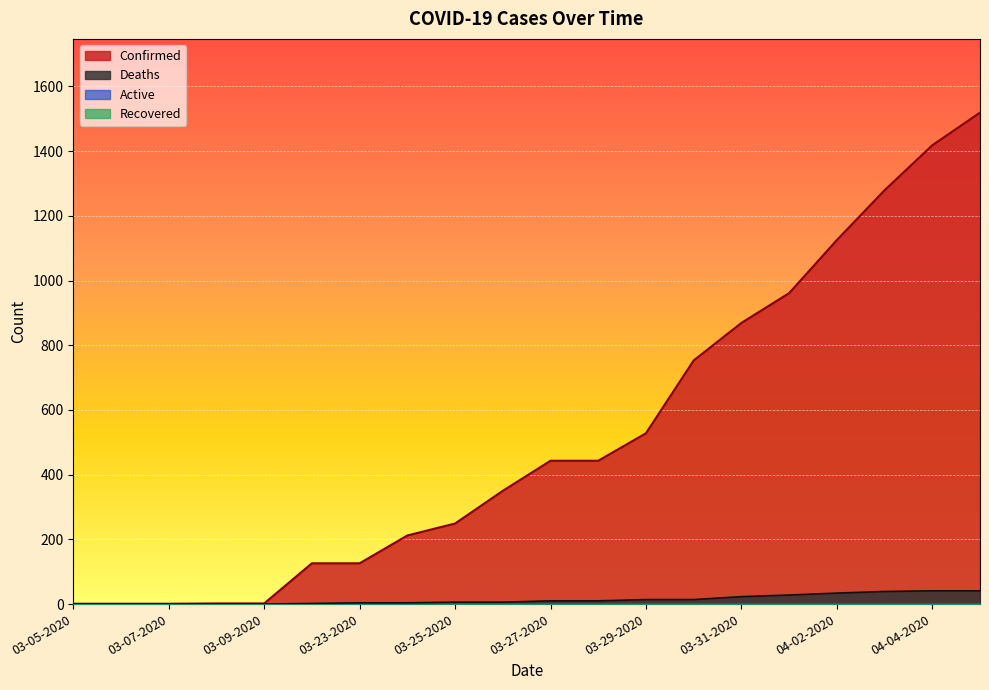

How many lines are shown in the chart?

4